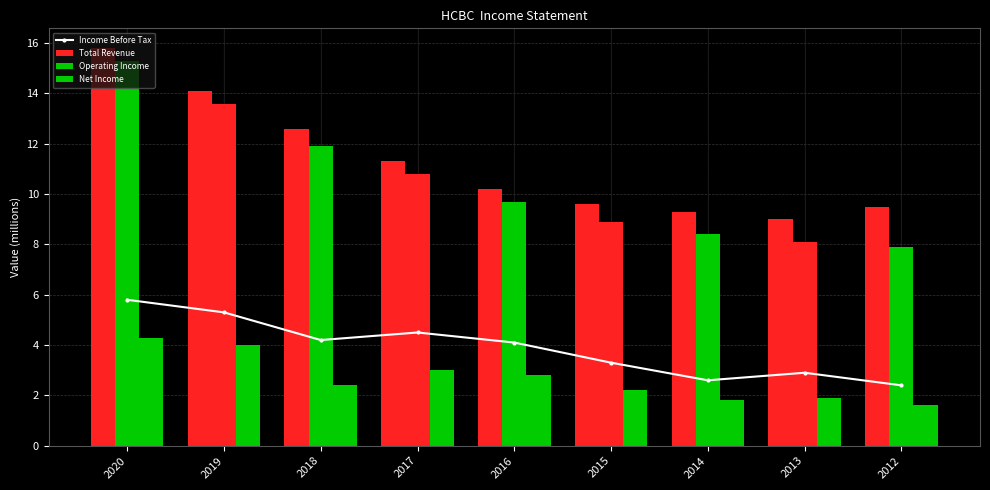

What is the value of the Income Before Tax bar at the 4th from the left?

4.5